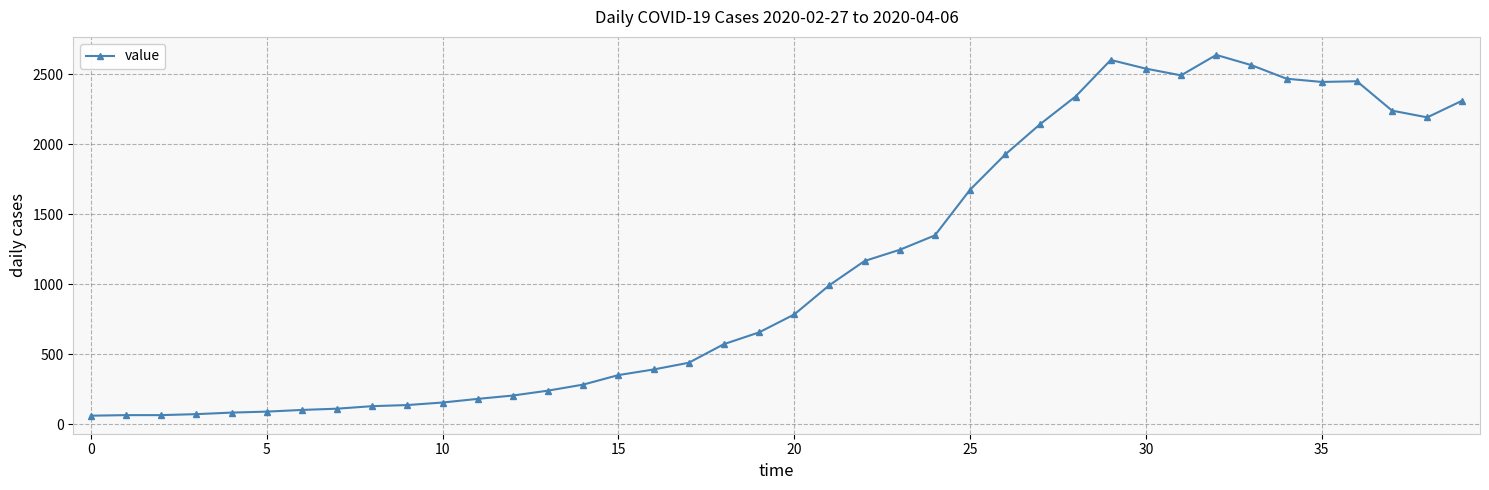

Count the number of categories in the chart.

40